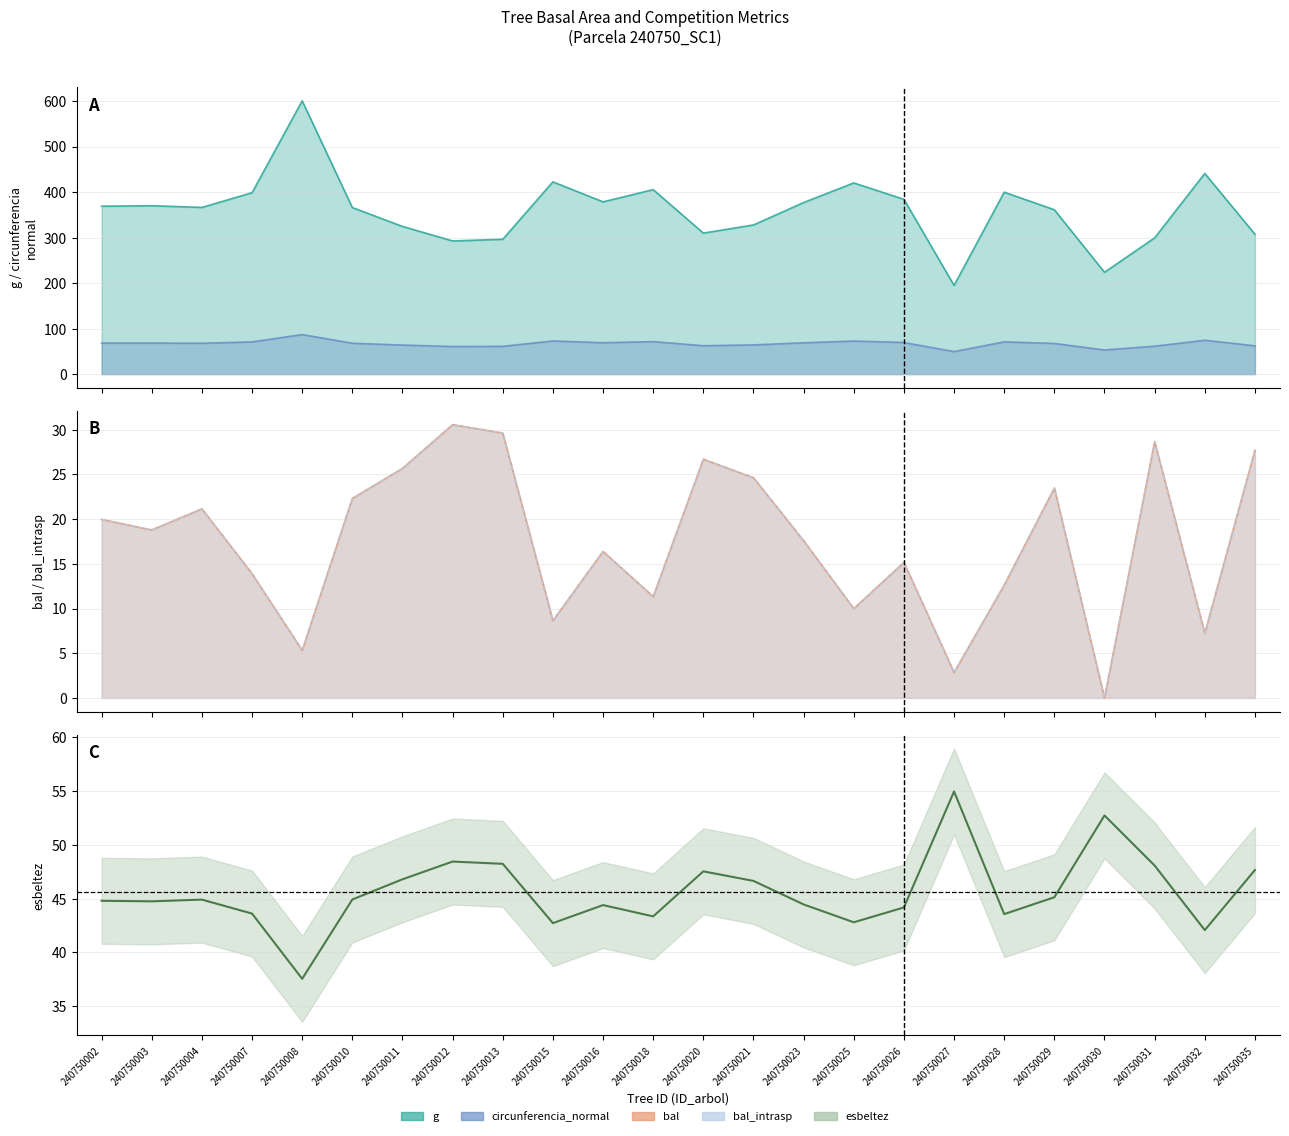

True or false: esbeltez has more than 1 points higher than both neighbors.

True